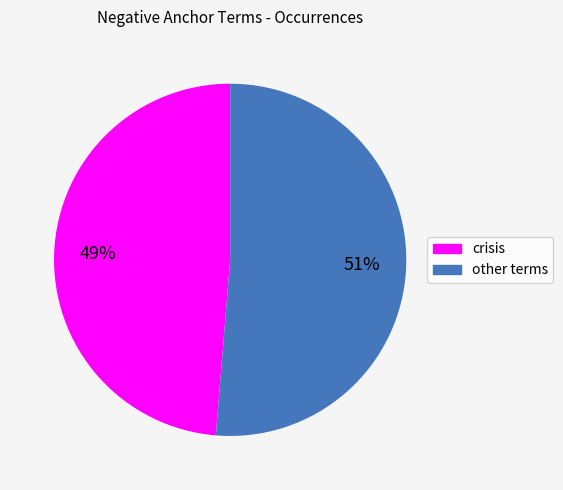

Does any single category account for the majority?

Yes